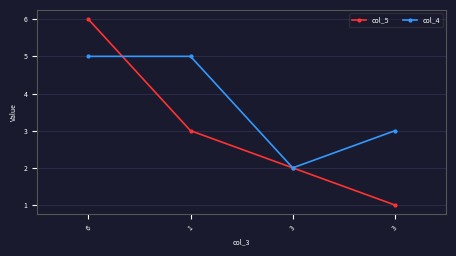

The col_5 series shows 1 at 3. True or false?

False